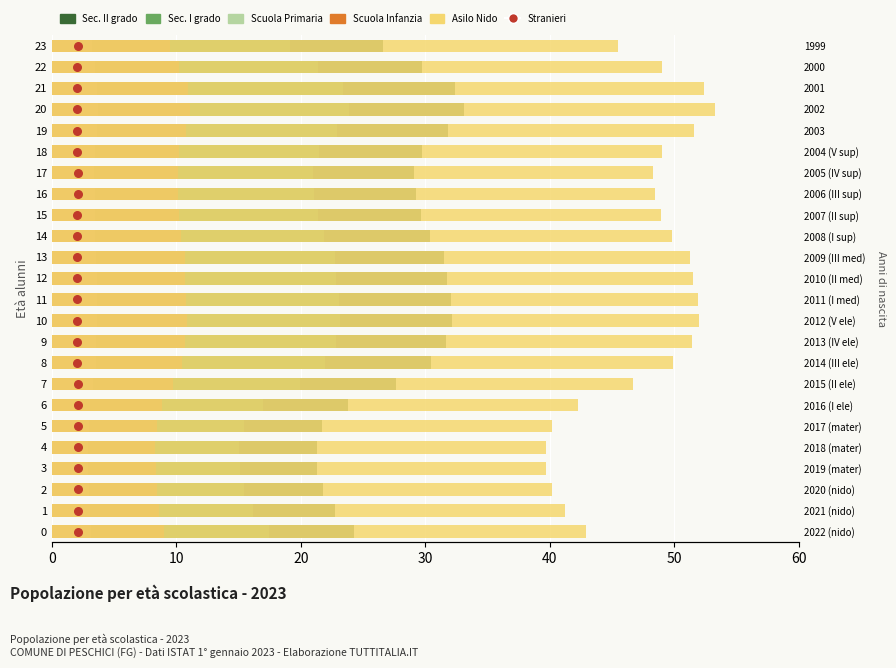

Which series reaches the maximum Y coordinate?

Asilo Nido